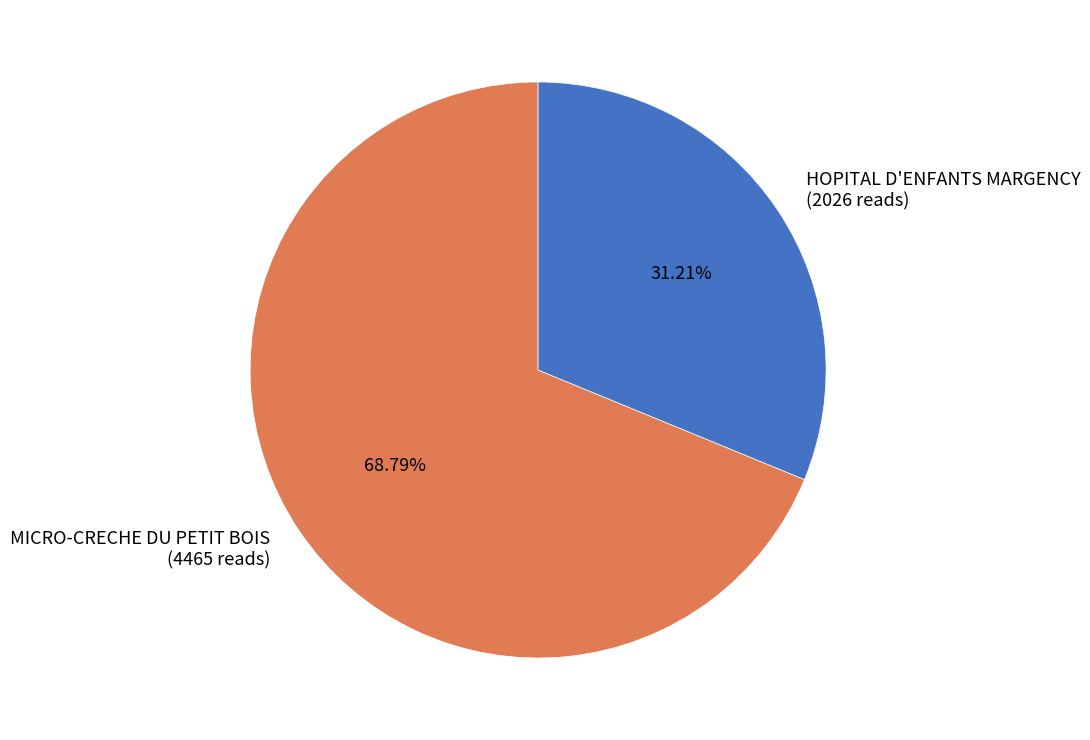

How many slices are in this pie chart?

2